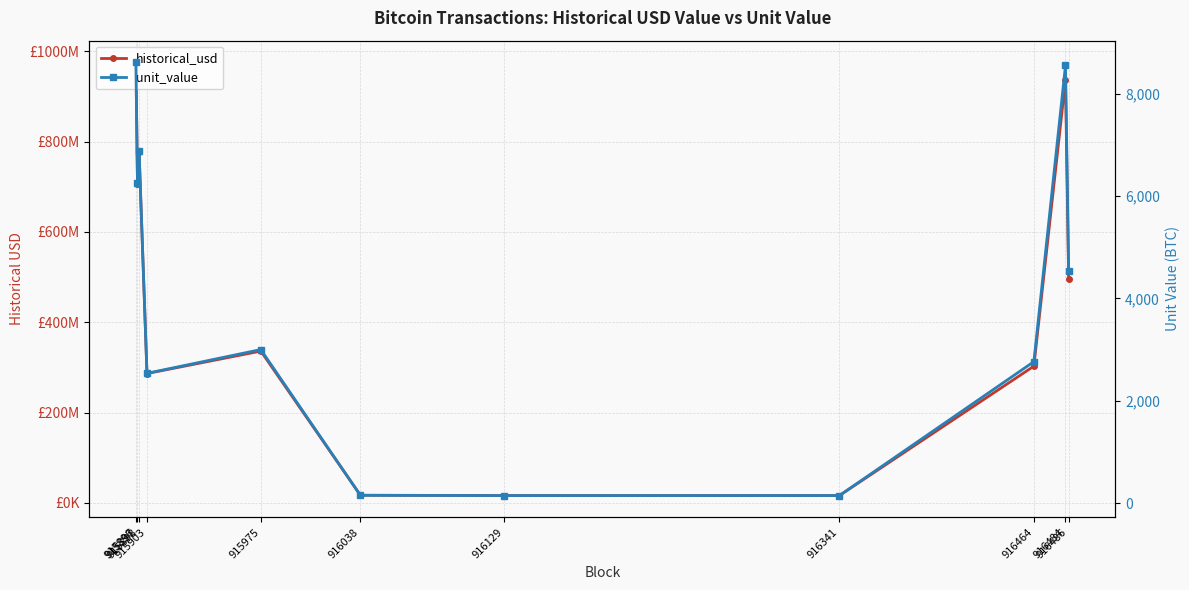

What are all the series names shown in the legend?

historical_usd, unit_value